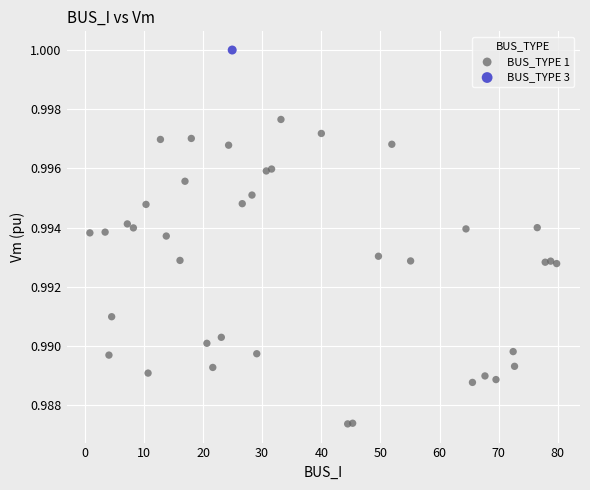

What are all the series names shown in the legend?

BUS_TYPE 1, BUS_TYPE 3